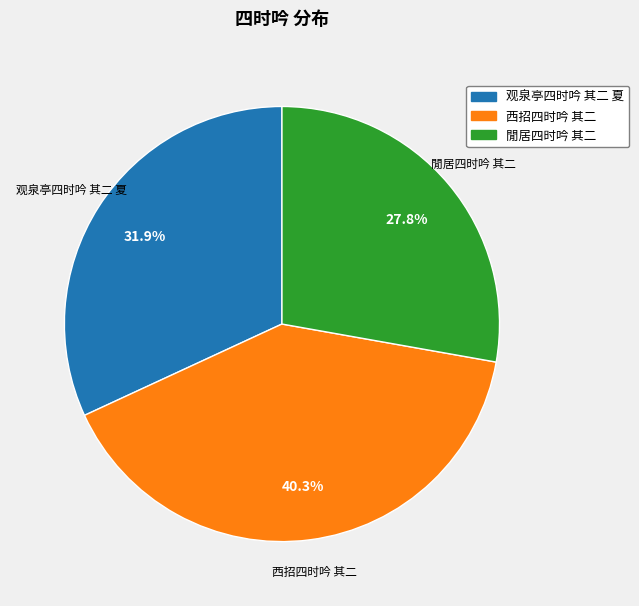

Combined, what portion of the pie is 观泉亭四时吟 其二 夏 and 閒居四时吟 其二?

59.7%